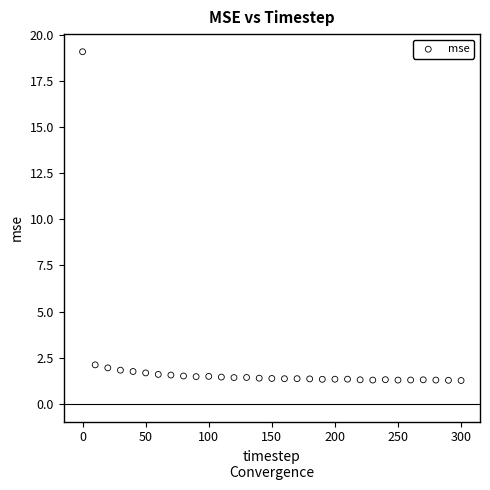

What is the range of X values (max minus min)?

300.0